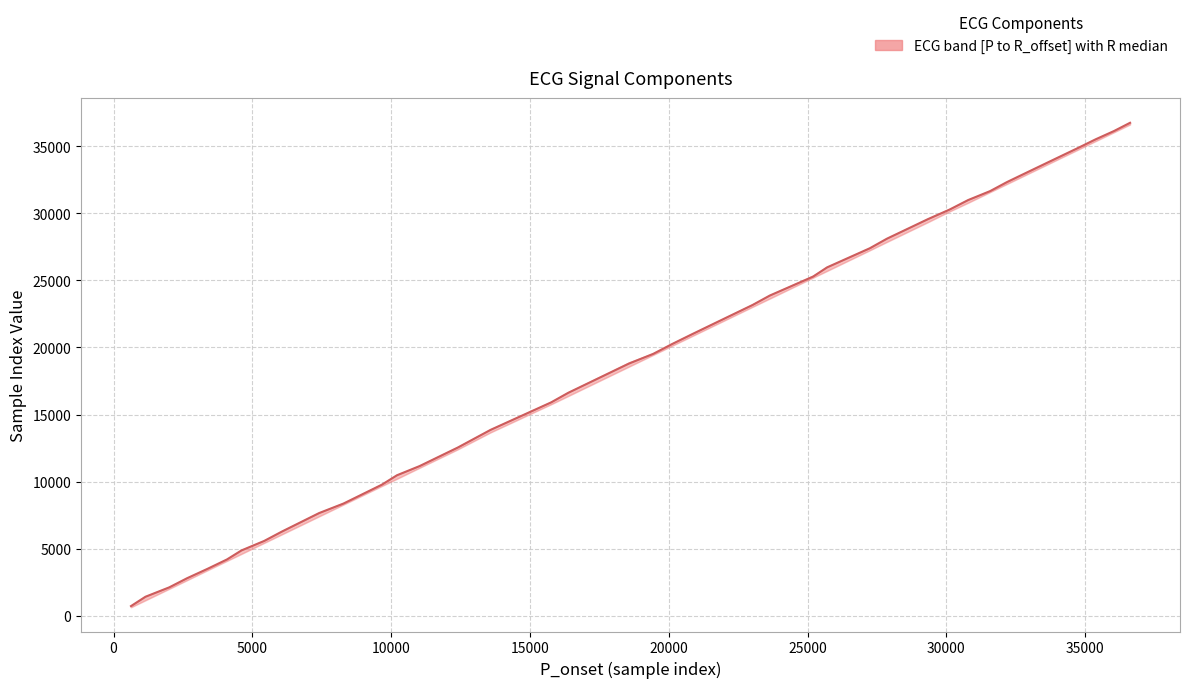

What is the difference between the second highest and minimum values?

35411